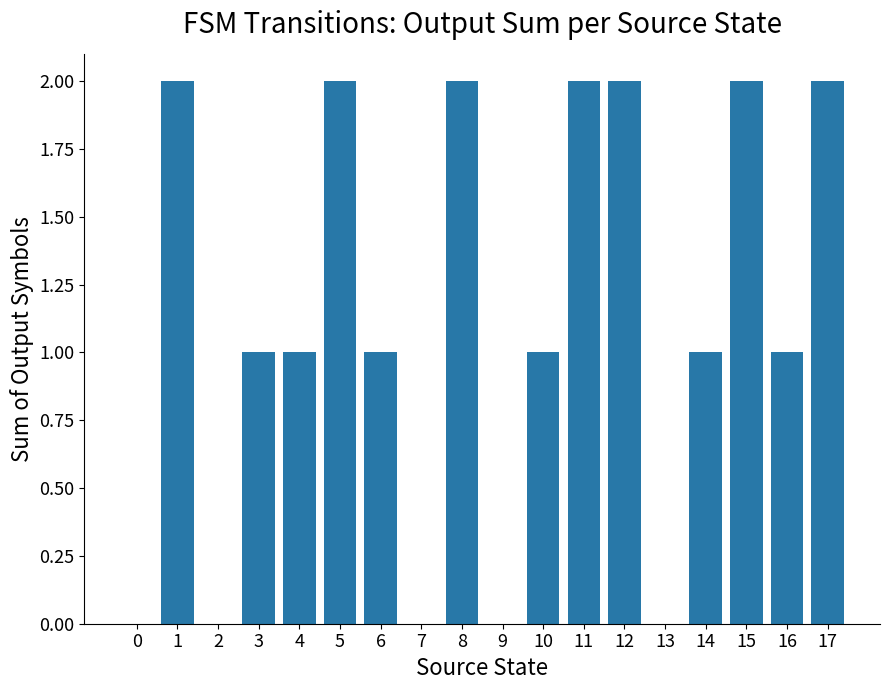

The chart shows a value of 2 at 17. True or false?

True